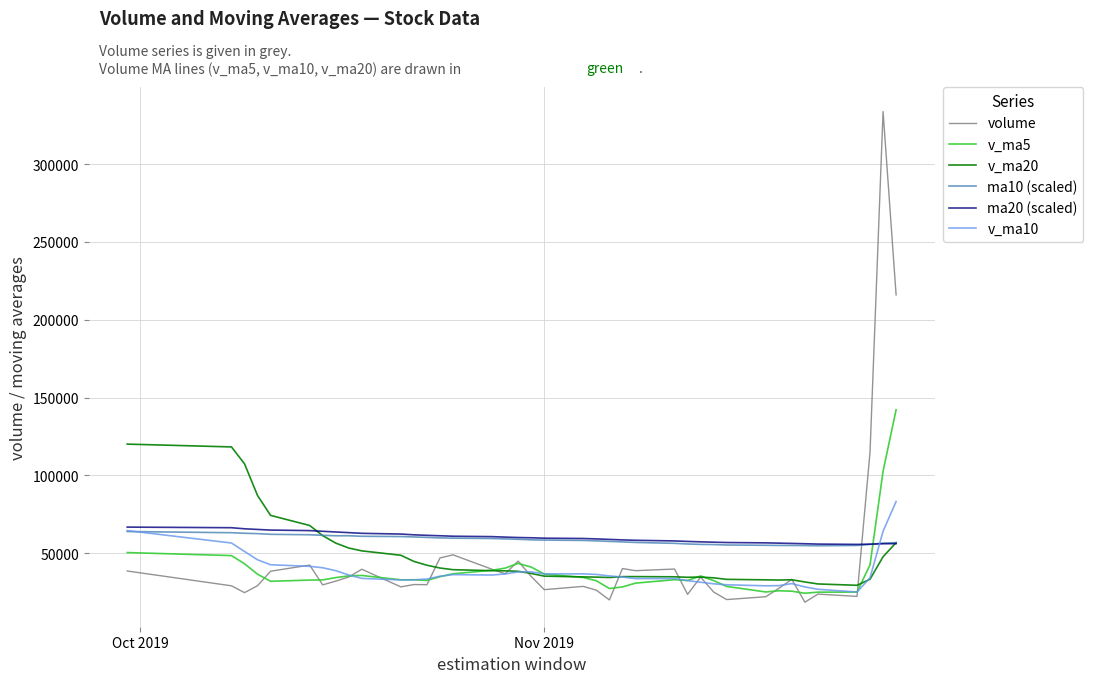

How many times do v_ma5 and ma20 (scaled) cross each other?

1